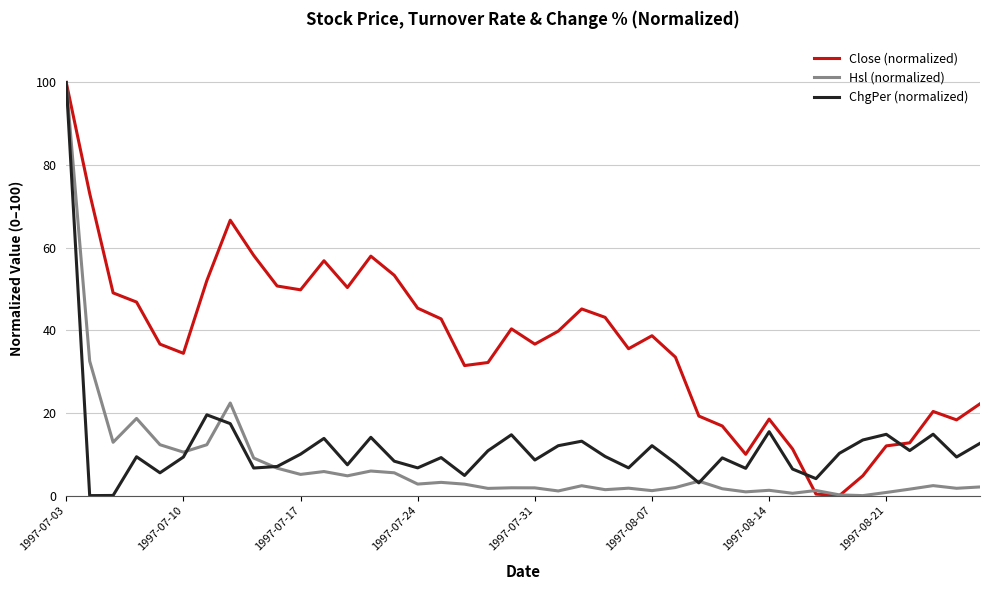

In Hsl (normalized), how many points are higher than both neighbors (excluding endpoints)?

12